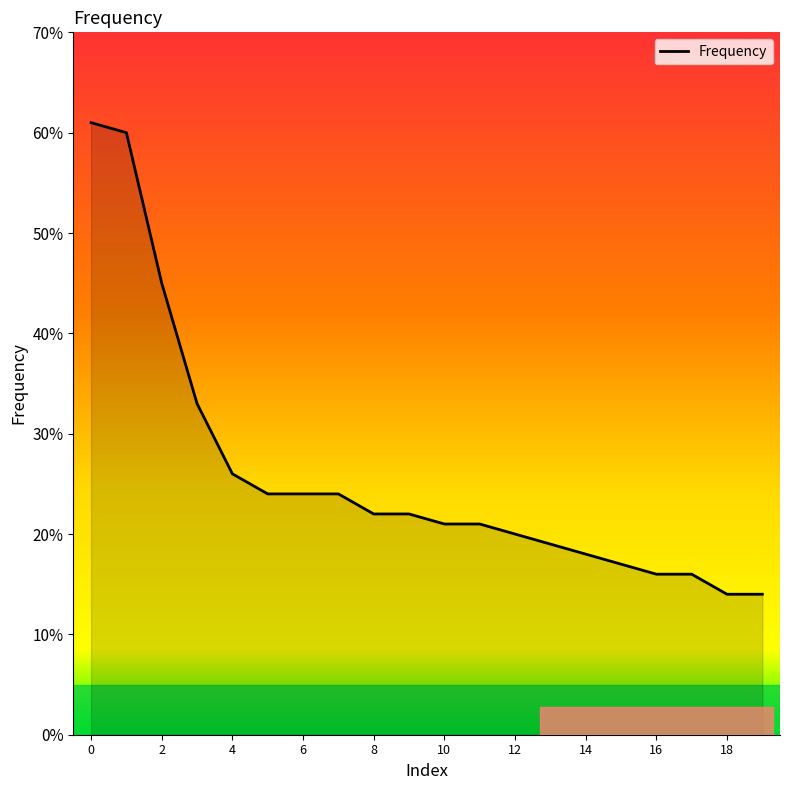

What is the smallest value displayed?

14